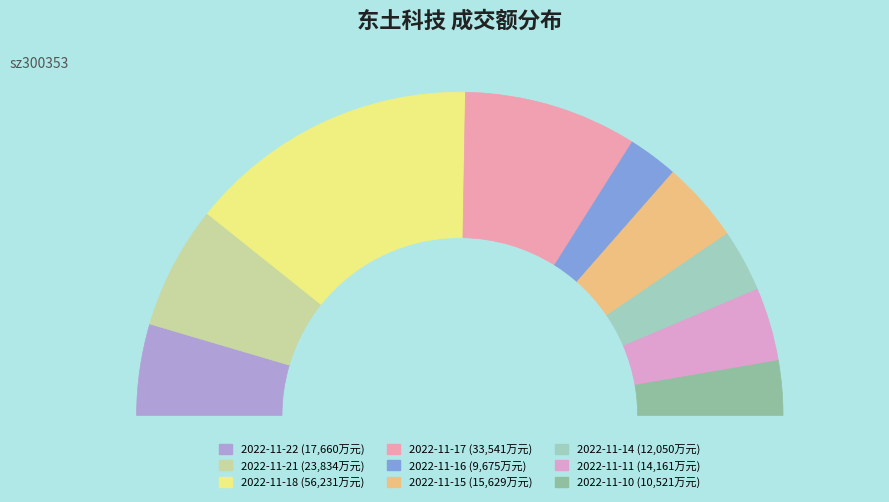

Does 2022-11-21 account for over 50% of the chart?

No